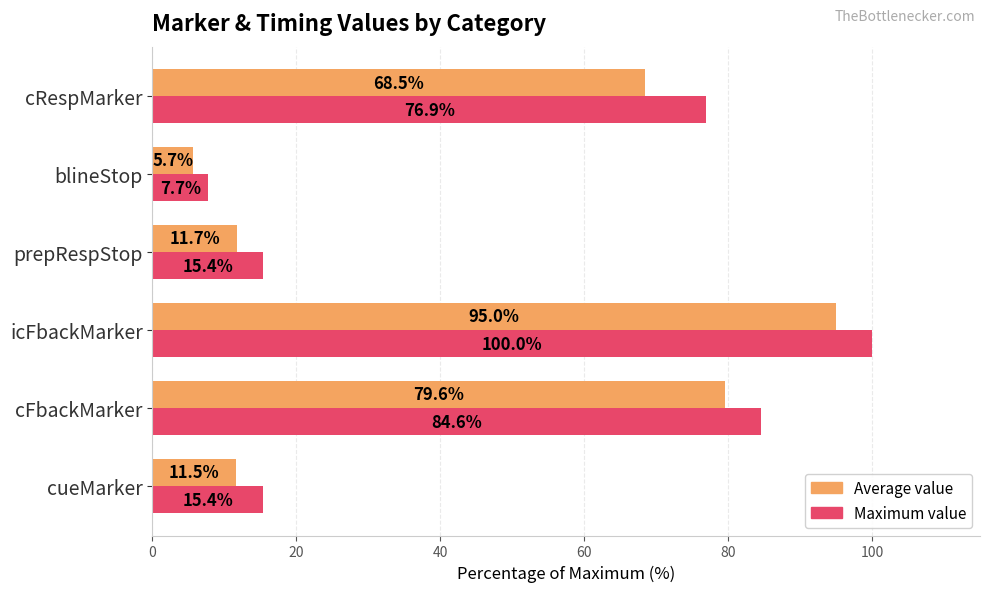

What are all the series names shown in the legend?

Average value, Maximum value